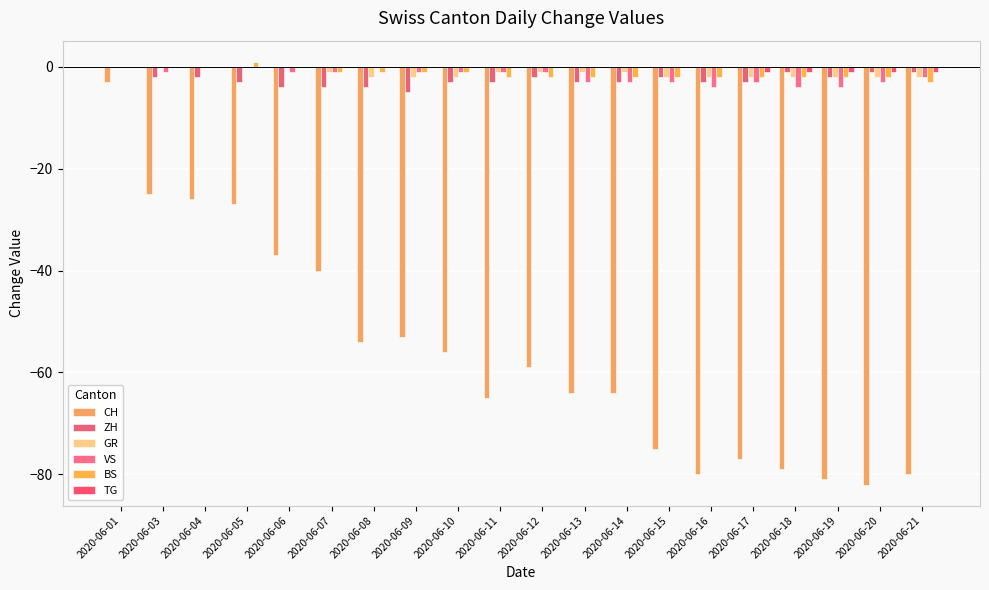

How many groups of bars are there?

20